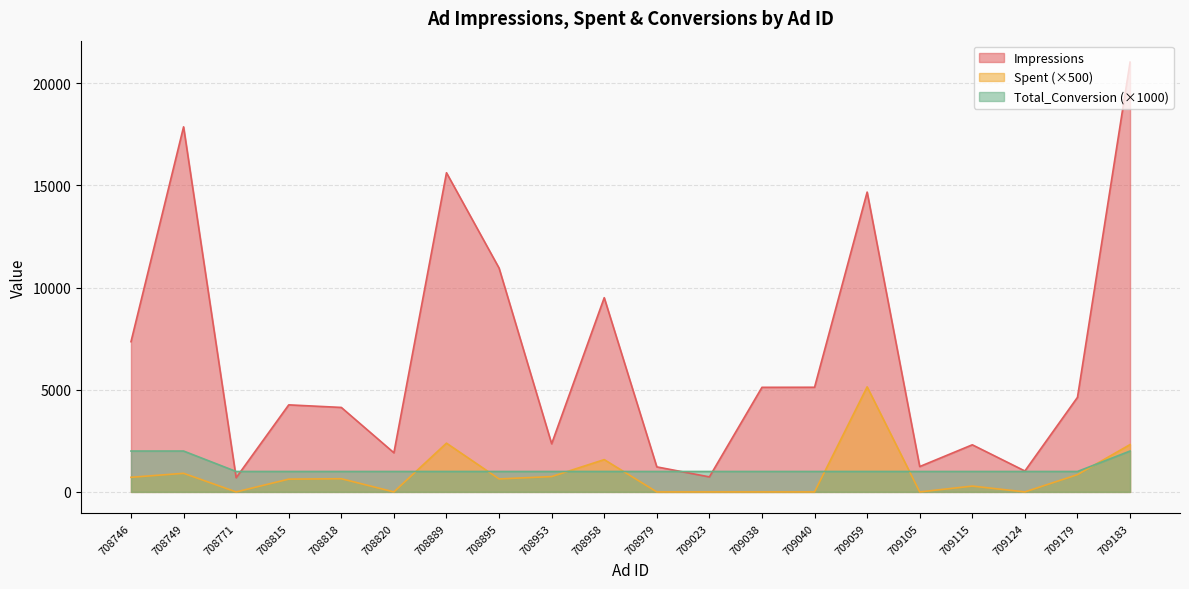

What is the sum of all Impressions values?

131722